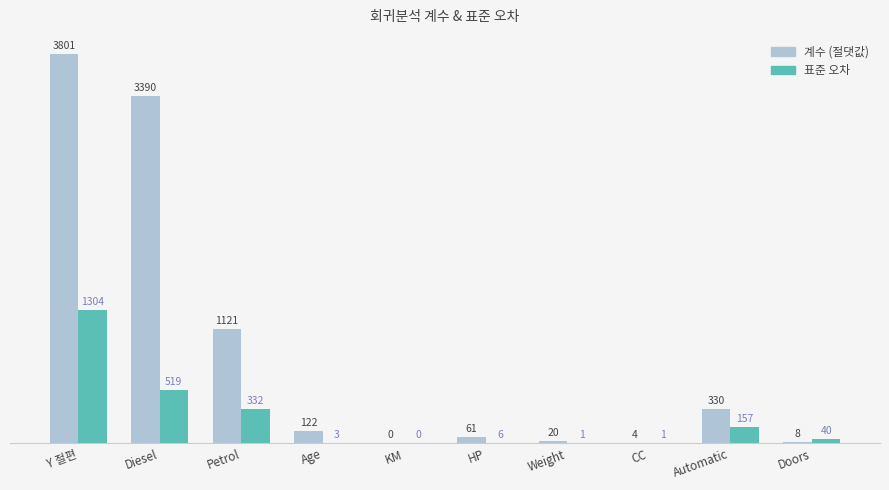

The 계수 (절댓값) series shows 3801.4 at Y 절편. True or false?

True